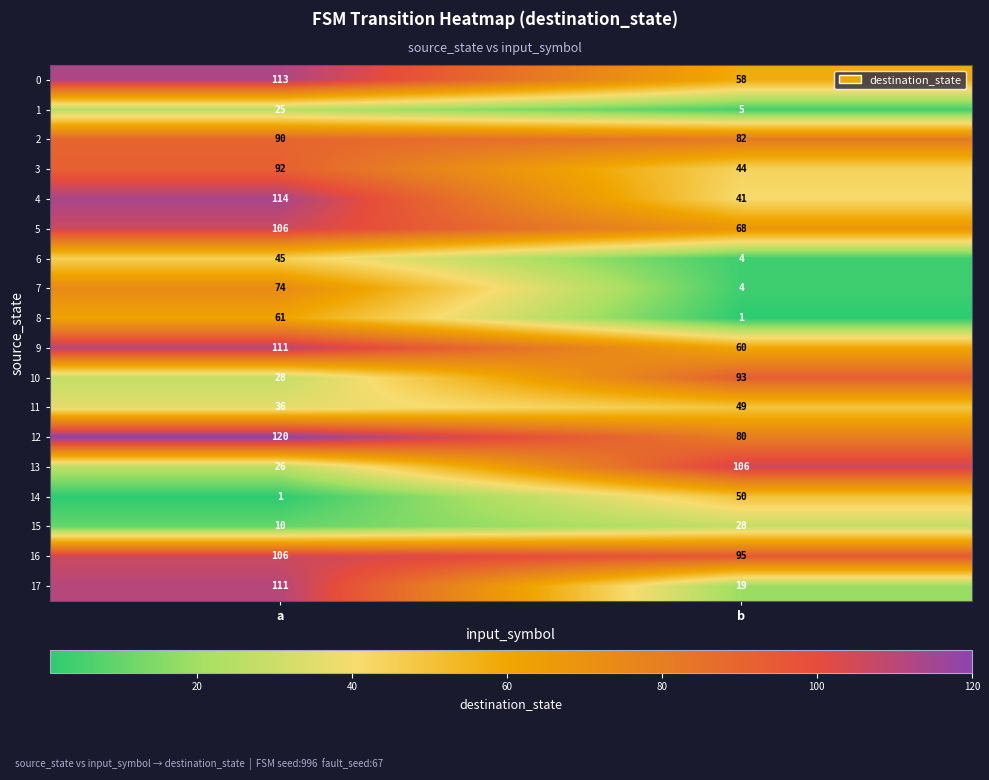

List the labels in order of 3 value, smallest first.

b, a